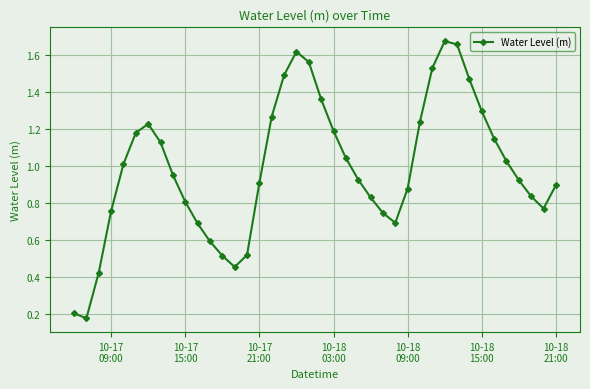

True or false: there are more than 1 points higher than both neighbors.

True